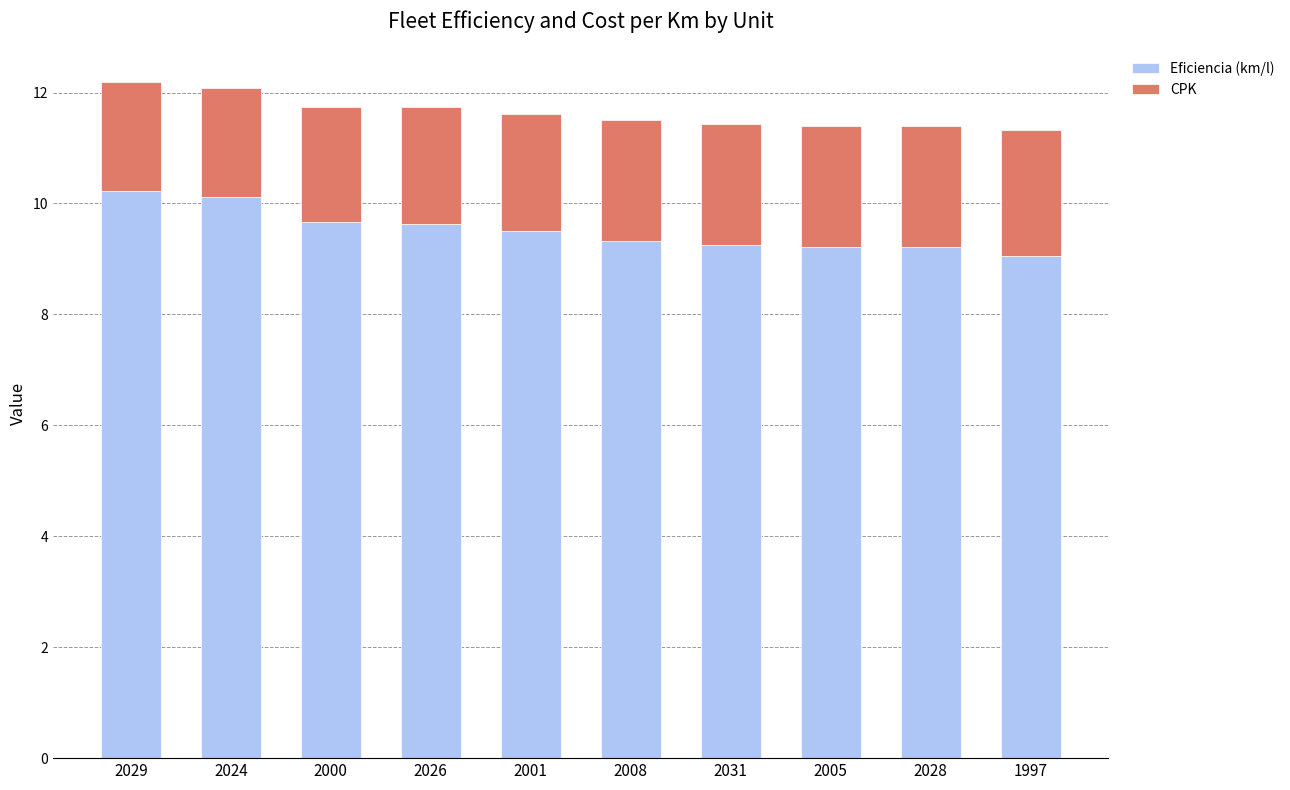

True or false: Eficiencia (km/l) has a value of 9.3 at 2008.

True